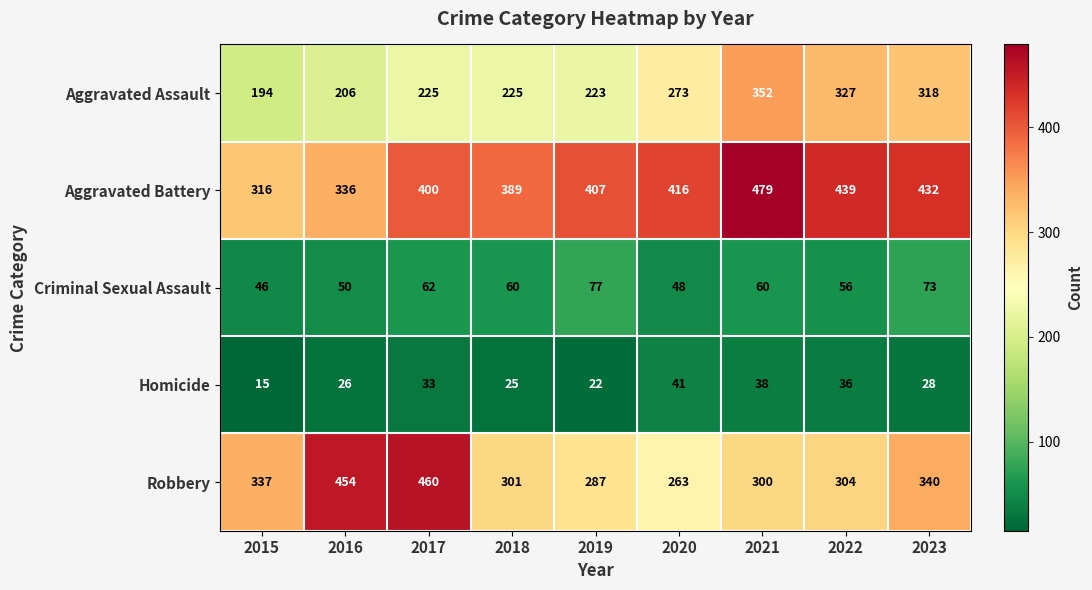

At how many categories does at least one series exceed 90?

9